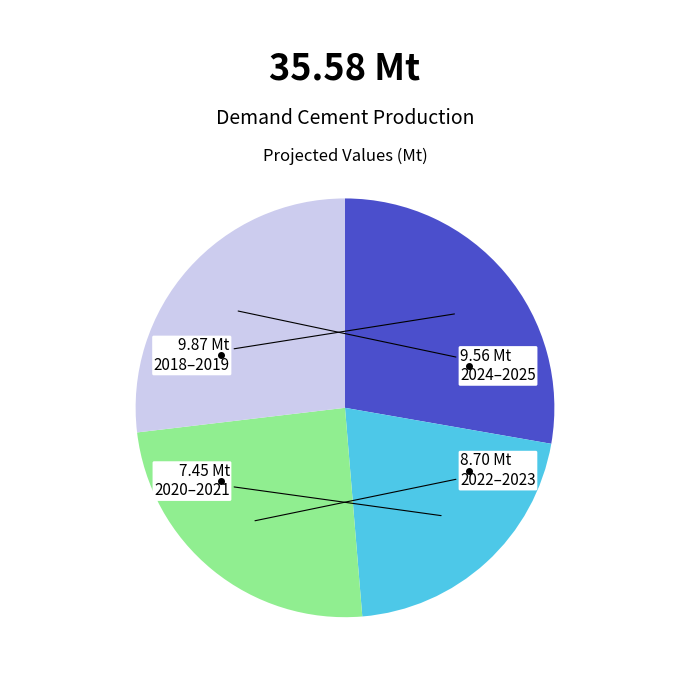

Is there any slice that represents more than half of the pie?

No